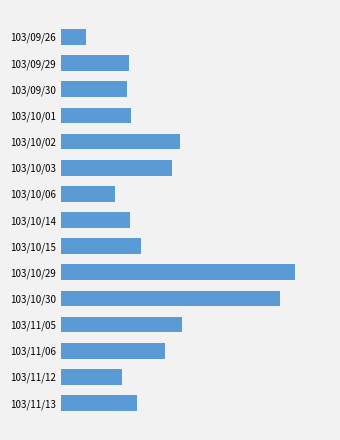

Does the chart contain any negative values?

No